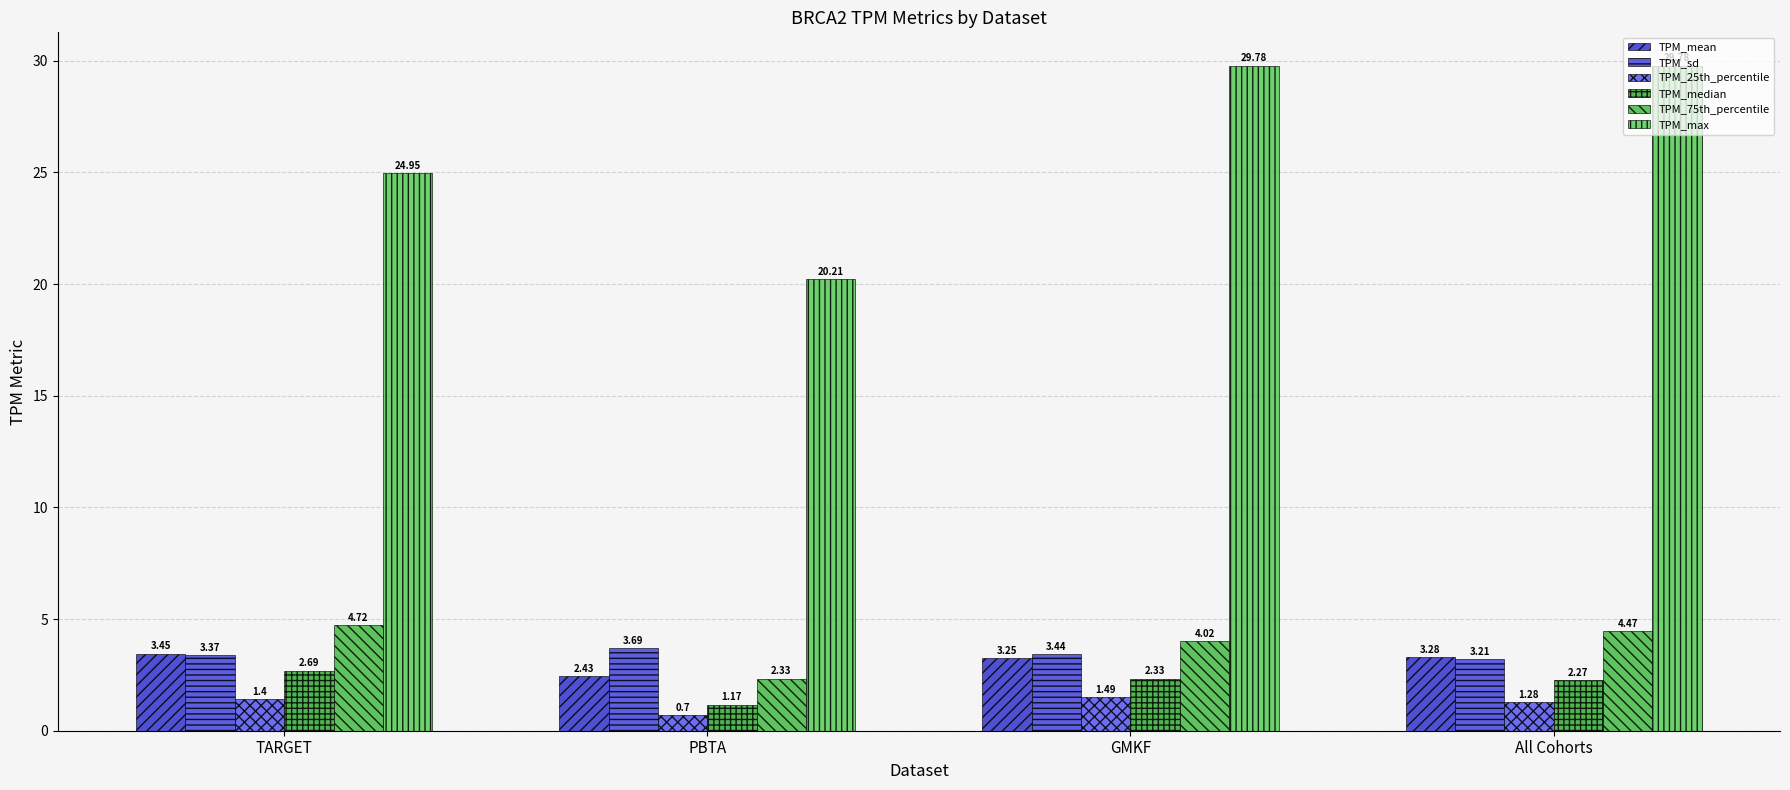

What is the difference between the maximum and second lowest values in the TPM_sd series?

0.3